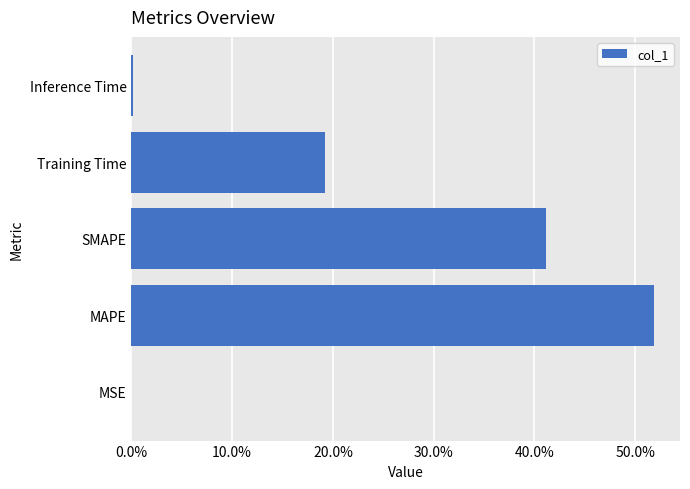

What is the sum of all values?

1.1